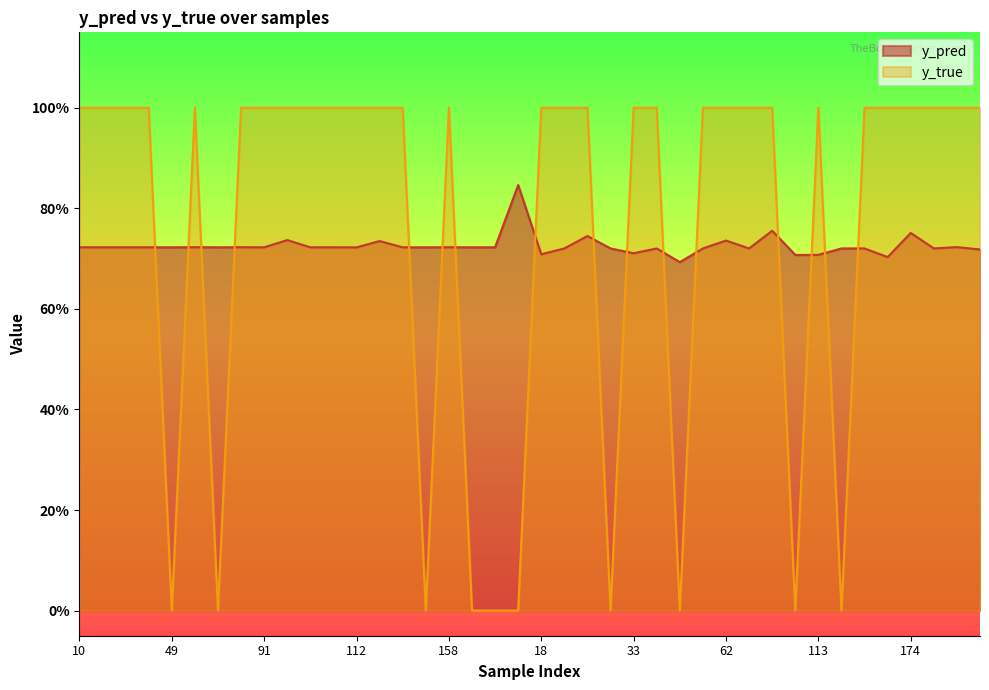

Reading left to right, list all the values displayed in this chart.

y_pred: 0.7	0.7	0.7	0.7	0.7	0.7	0.7	0.7	0.7	0.7	0.7	0.7	0.7	0.7	0.7	0.7	0.7	0.7	0.7	0.8	0.7	0.7	0.7	0.7	0.7	0.7	0.7	0.7	0.7	0.7	0.8	0.7	0.7	0.7	0.7	0.7	0.8	0.7	0.7	0.7
y_true: 1.0	1.0	1.0	1.0	0.0	1.0	0.0	1.0	1.0	1.0	1.0	1.0	1.0	1.0	1.0	0.0	1.0	0.0	0.0	0.0	1.0	1.0	1.0	0.0	1.0	1.0	0.0	1.0	1.0	1.0	1.0	0.0	1.0	0.0	1.0	1.0	1.0	1.0	1.0	1.0